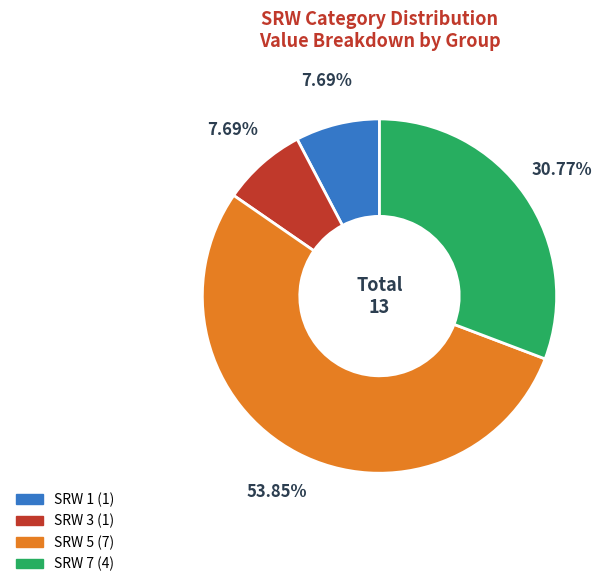

Is there a majority slice in this chart?

Yes